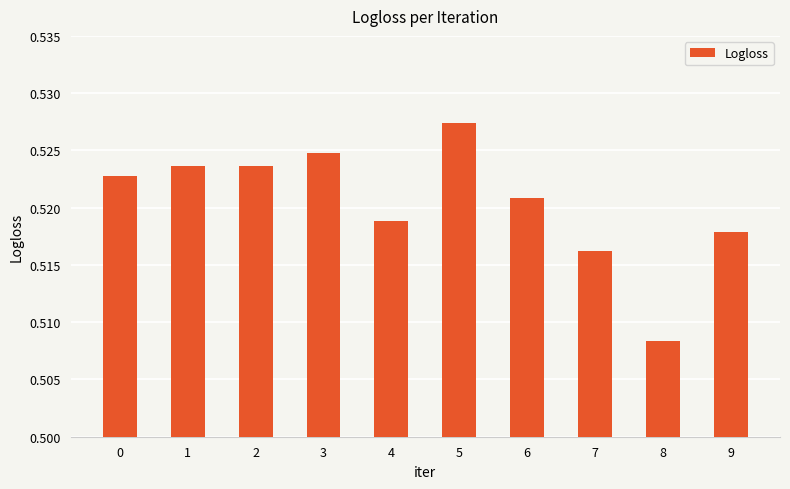

Count the values in the range 0 to 1.

10